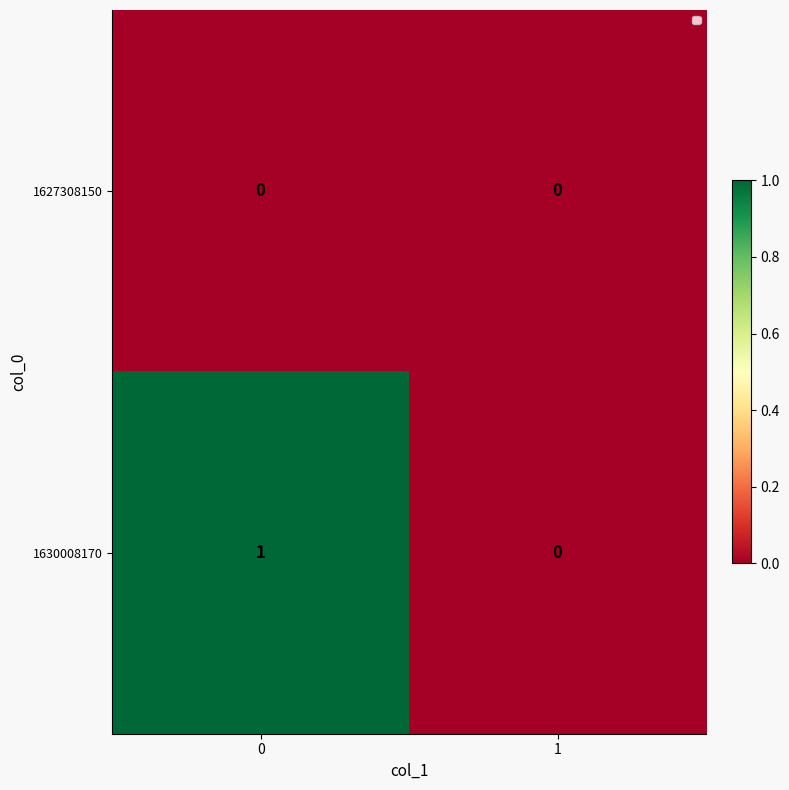

Count the number of categories in the chart.

2